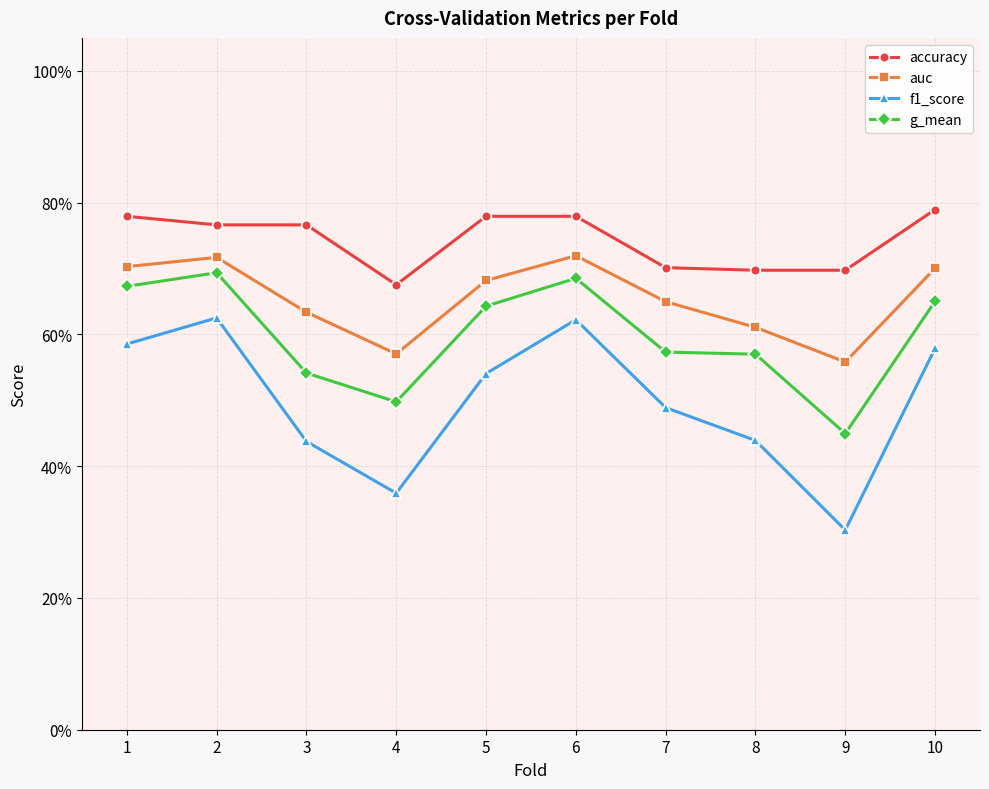

True or false: g_mean and f1_score intersect in this chart.

False